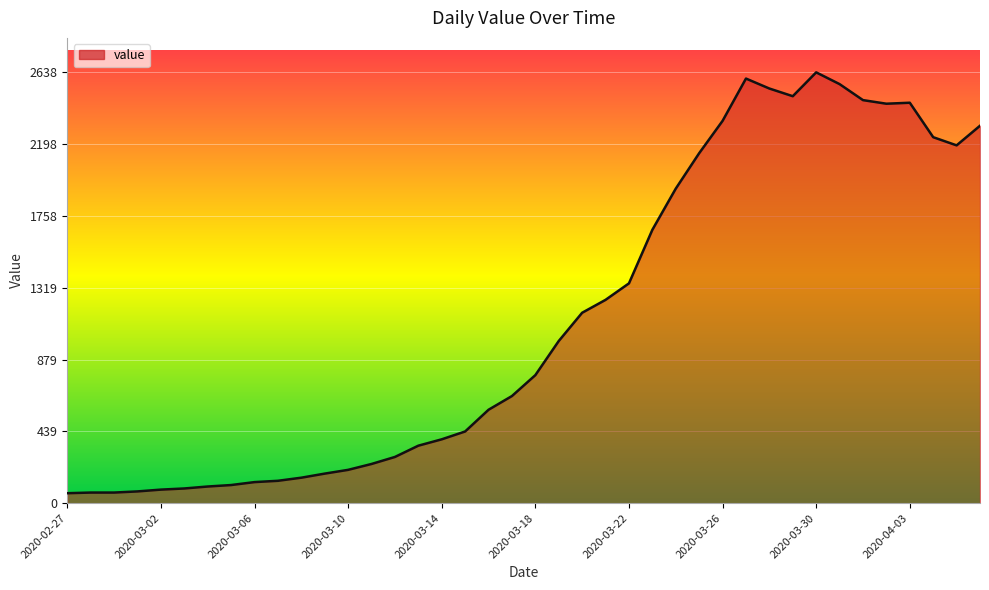

What is the minimum value shown in the chart?

61